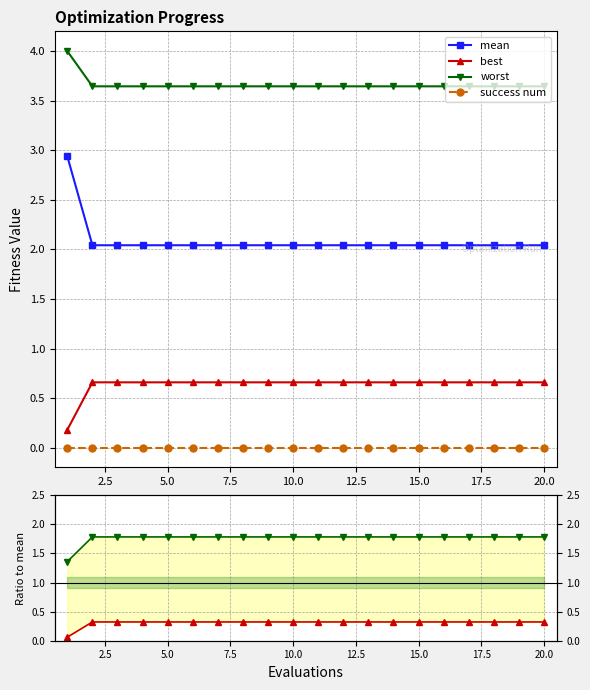

What is the minimum value for mean?

2.0